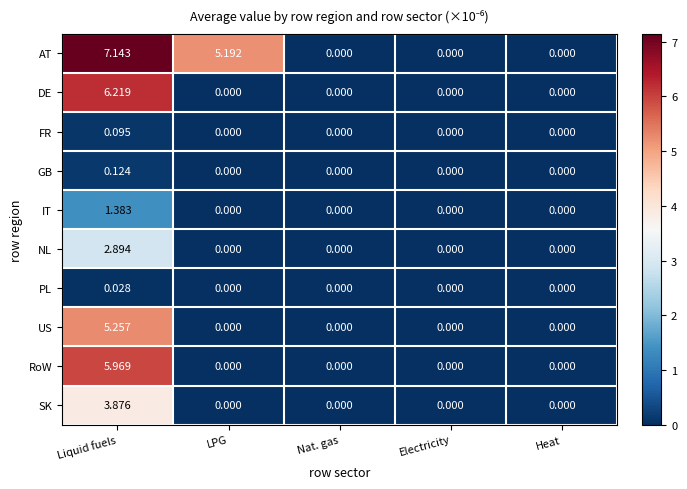

List the series in order of their peak value, highest first.

AT, DE, RoW, US, SK, NL, IT, GB, FR, PL